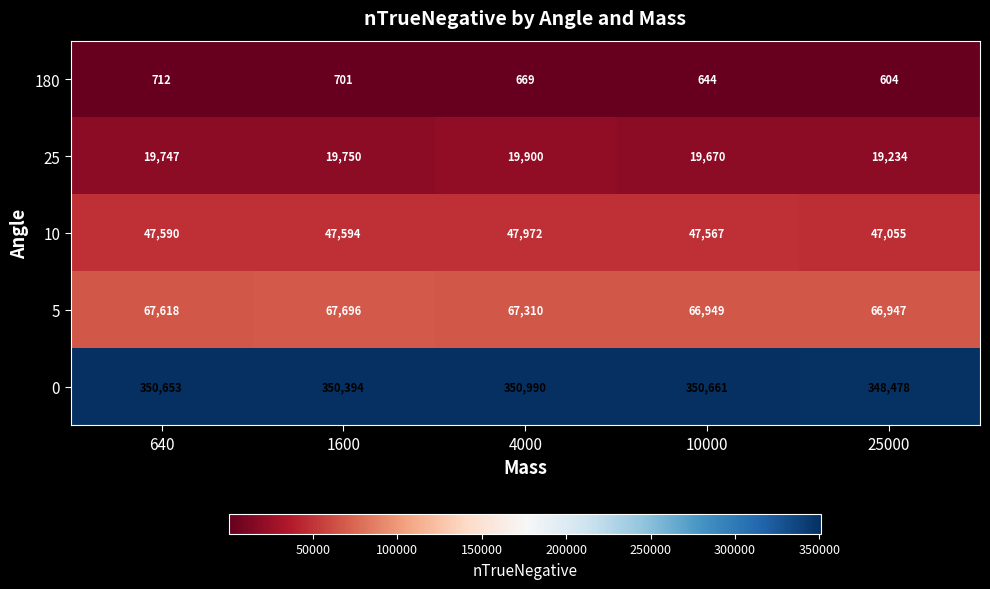

What is the total value across all series at 4000?

486841